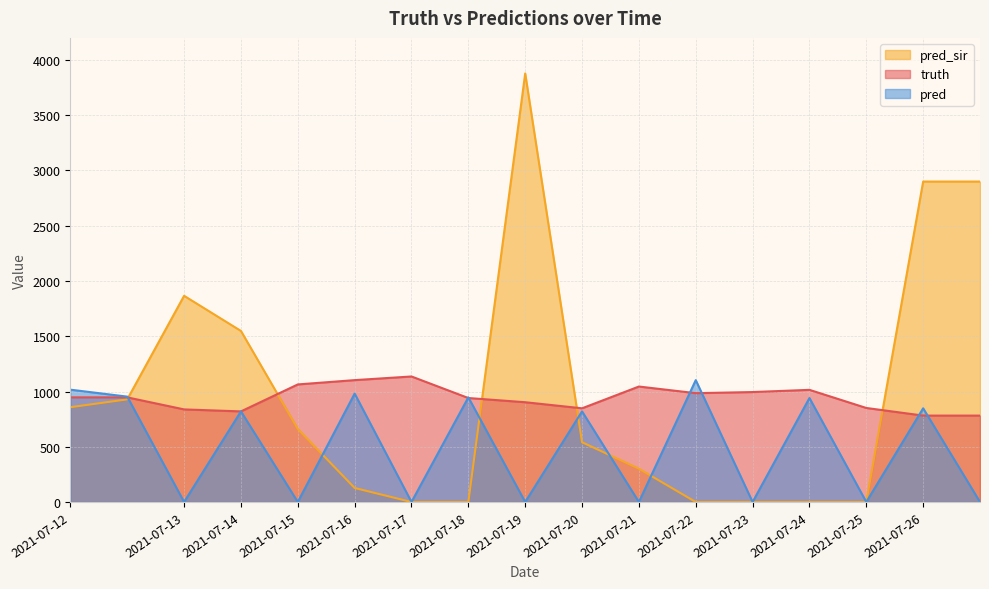

True or false: pred and pred_sir cross at least once.

True